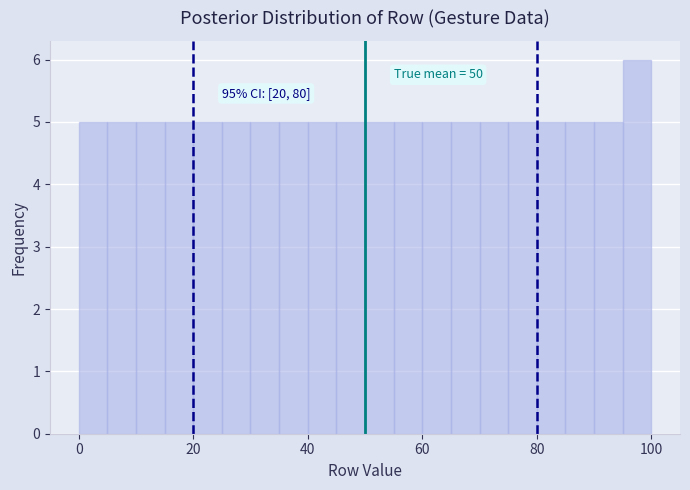

Read against the x-axis, roughly where is the centre of the tallest bar?

98